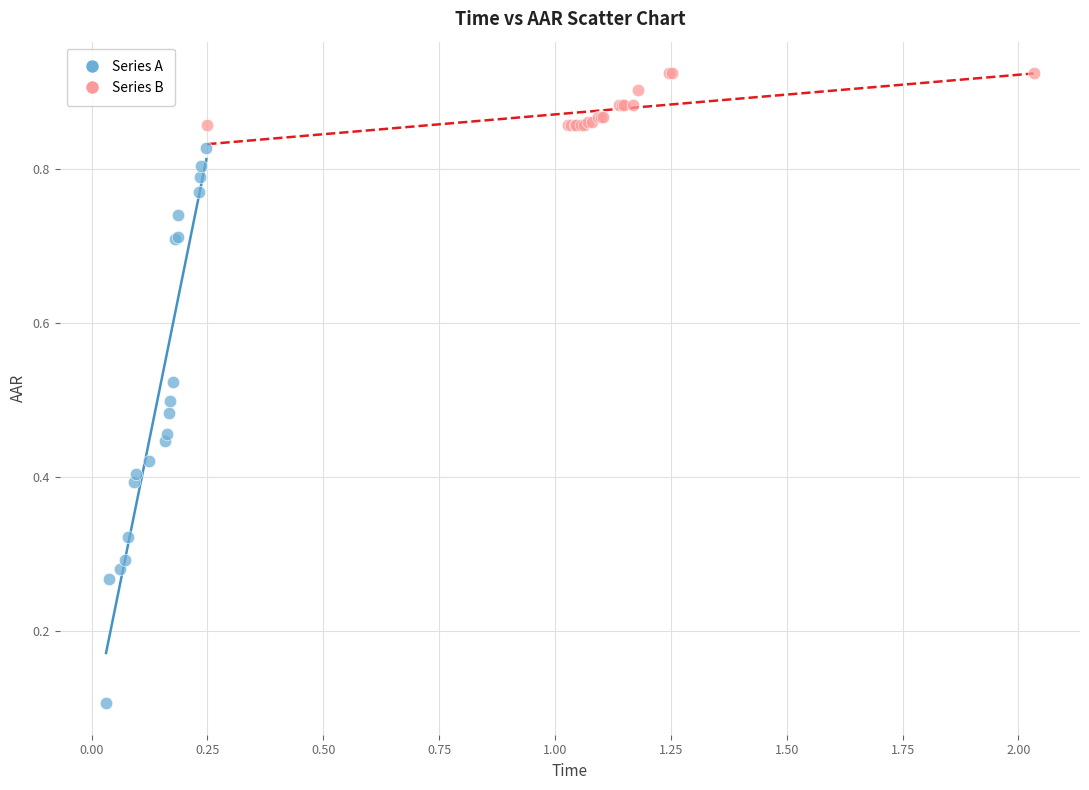

Which series reaches the minimum Y coordinate?

Series A